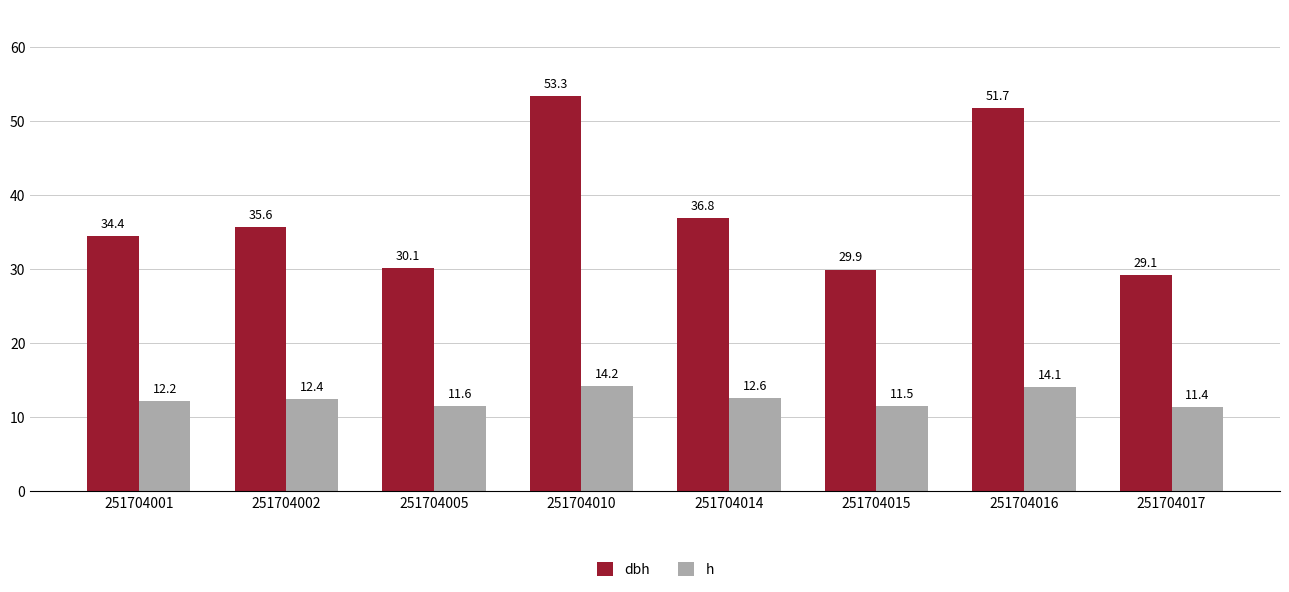

What is the total value across all series at 251704001?

46.6